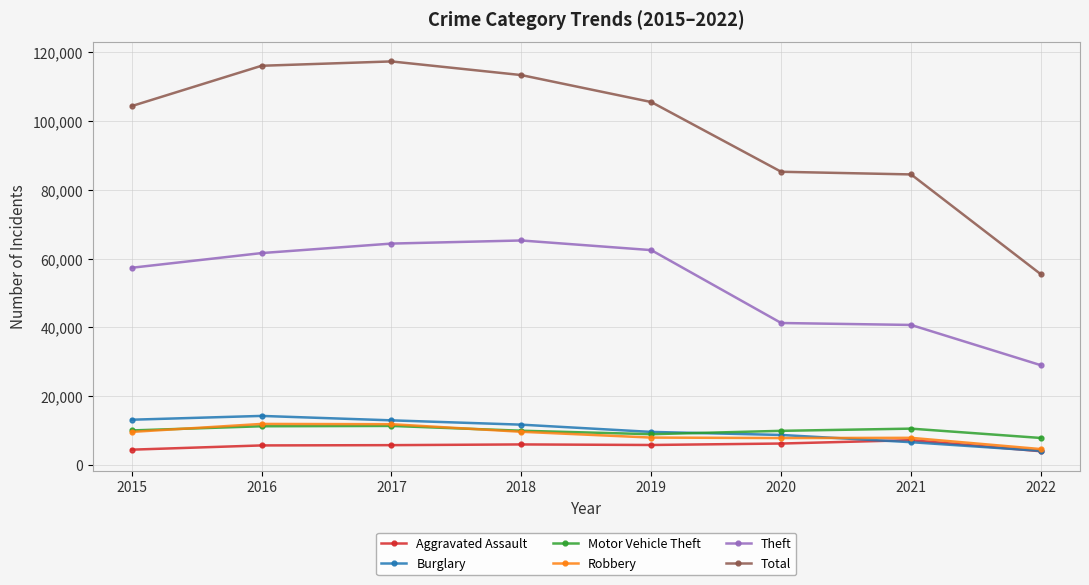

What is the difference between the highest and lowest values at 2015?

99854